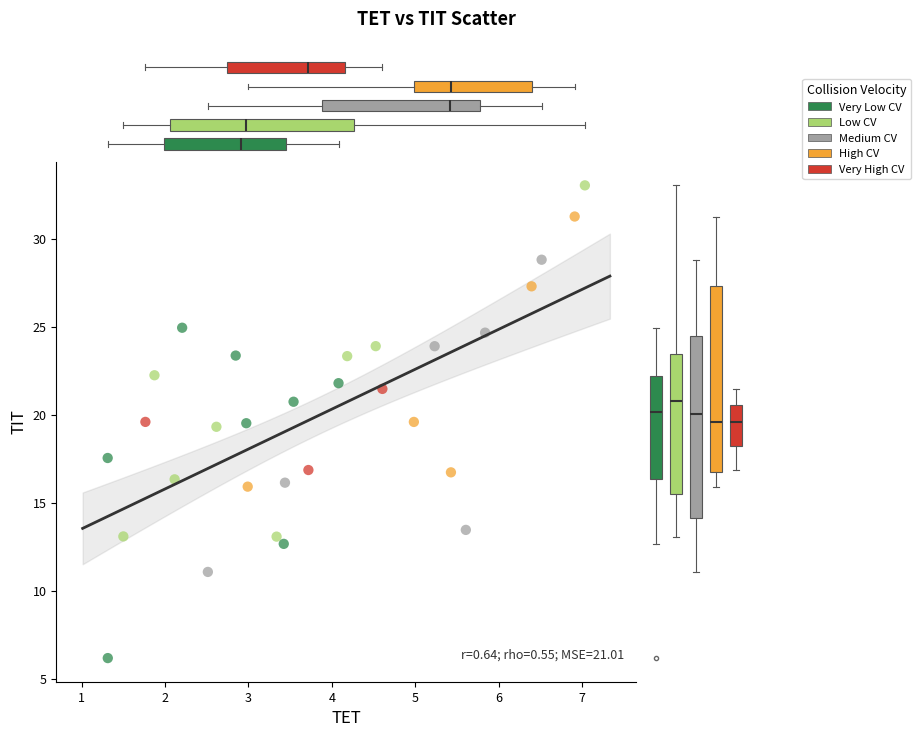

Which series contains the lowest Y value?

Very Low CV